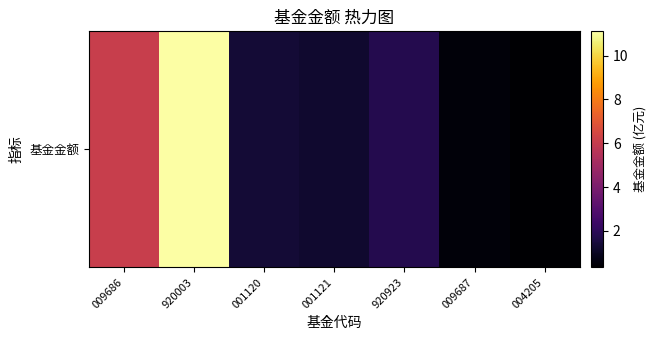

Reading left to right, what are all the values shown in this chart?

6.1	11.1	1.4	1.2	1.8	0.5	0.3